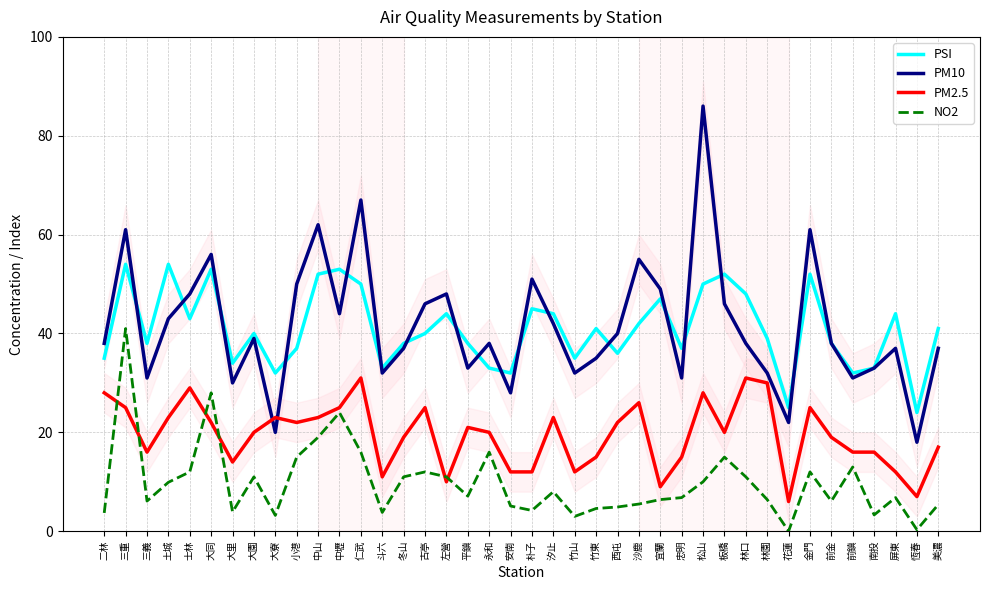

Which has a higher value, 冬山 or 南投?

冬山